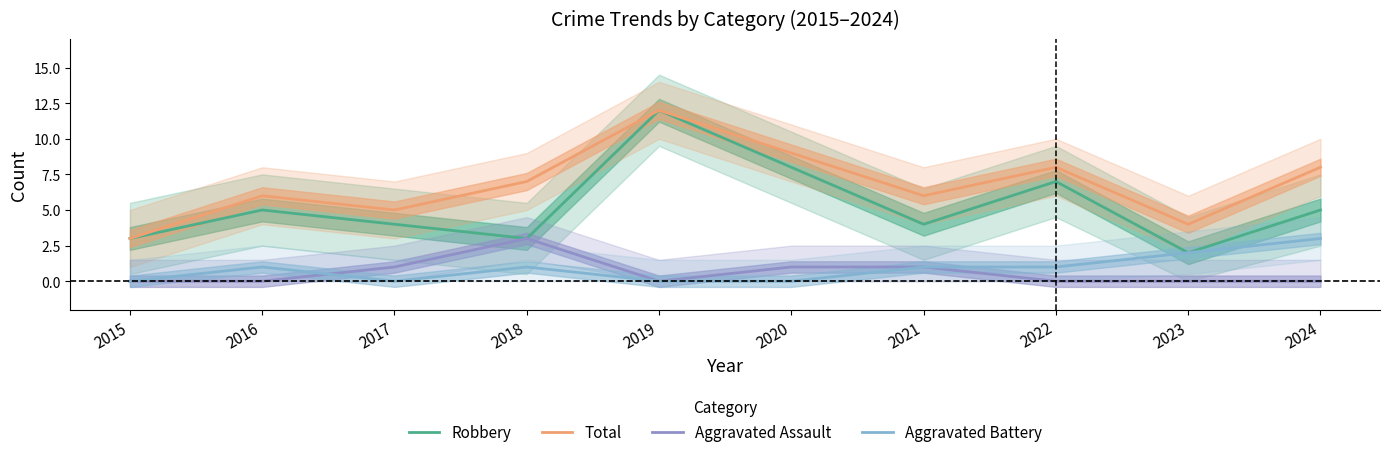

Is the value of Robbery at 2019 greater than the value of Aggravated Battery at 2018?

Yes